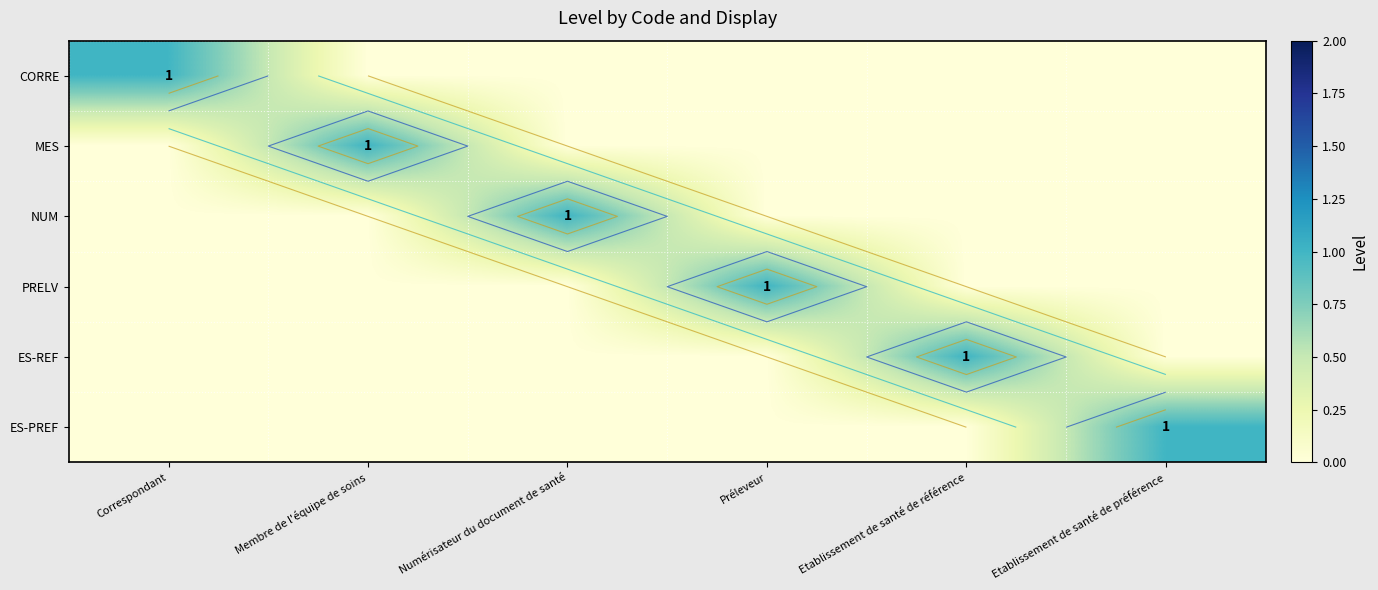

How many ES-REF values are between 0 and 1?

6